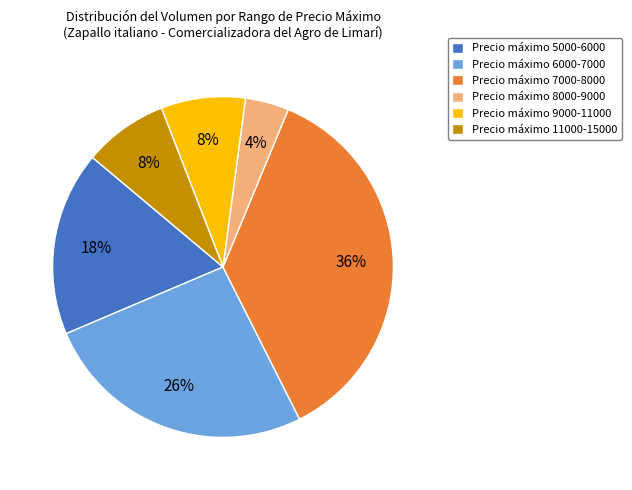

To the nearest percent, what is the average slice percentage?

17%